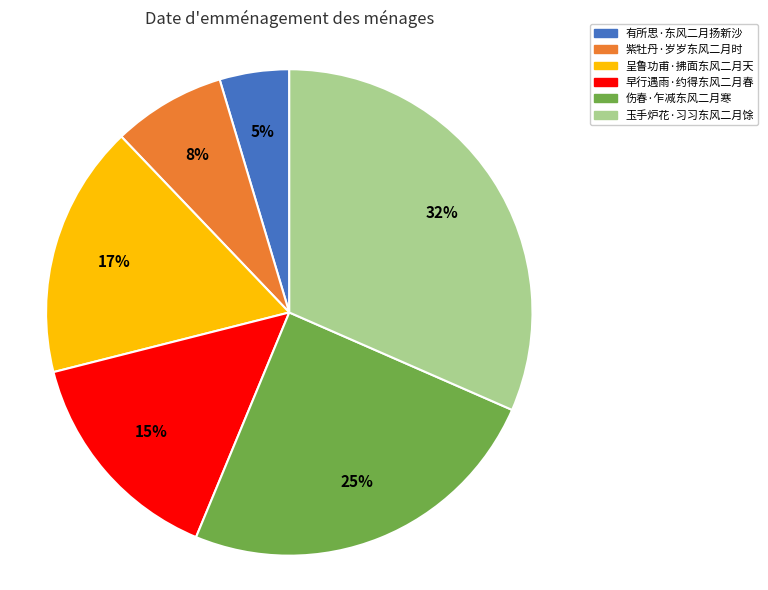

What is the largest slice in the pie chart?

玉手炉花·习习东风二月馀